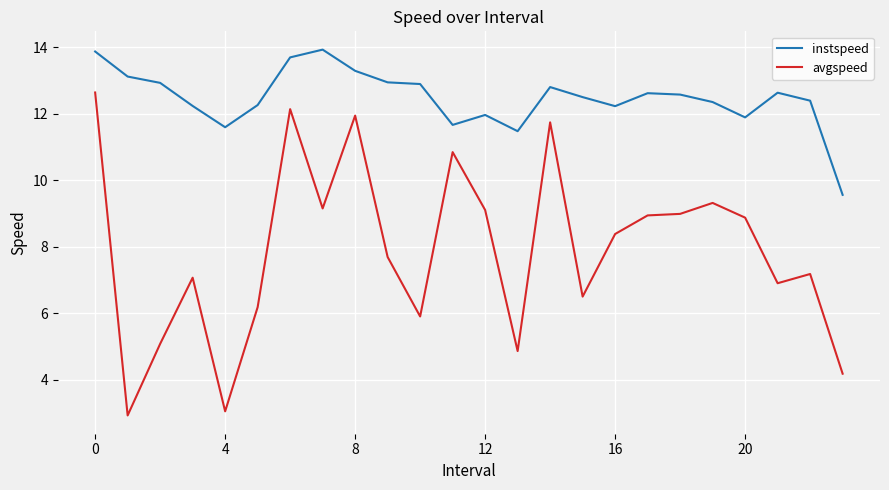

Which series has the largest total across all categories?

instspeed